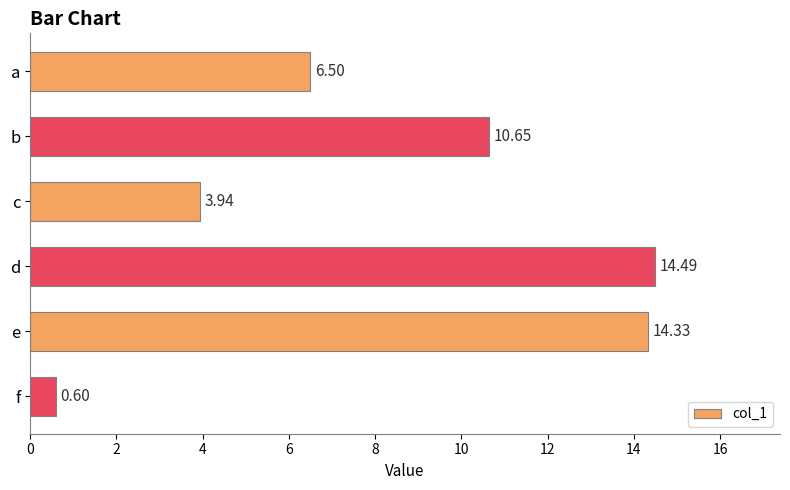

Where is the data nearest to the value 7?

a